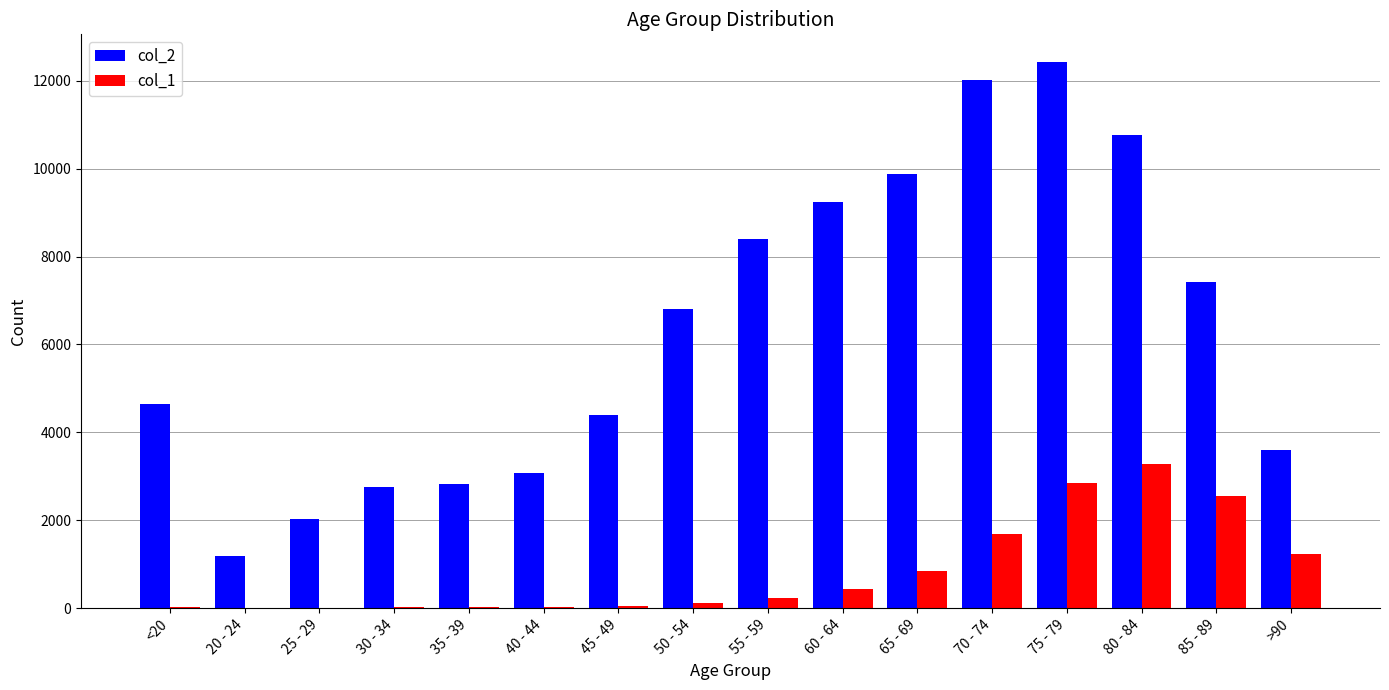

Which category has the highest value across all series?

75 - 79